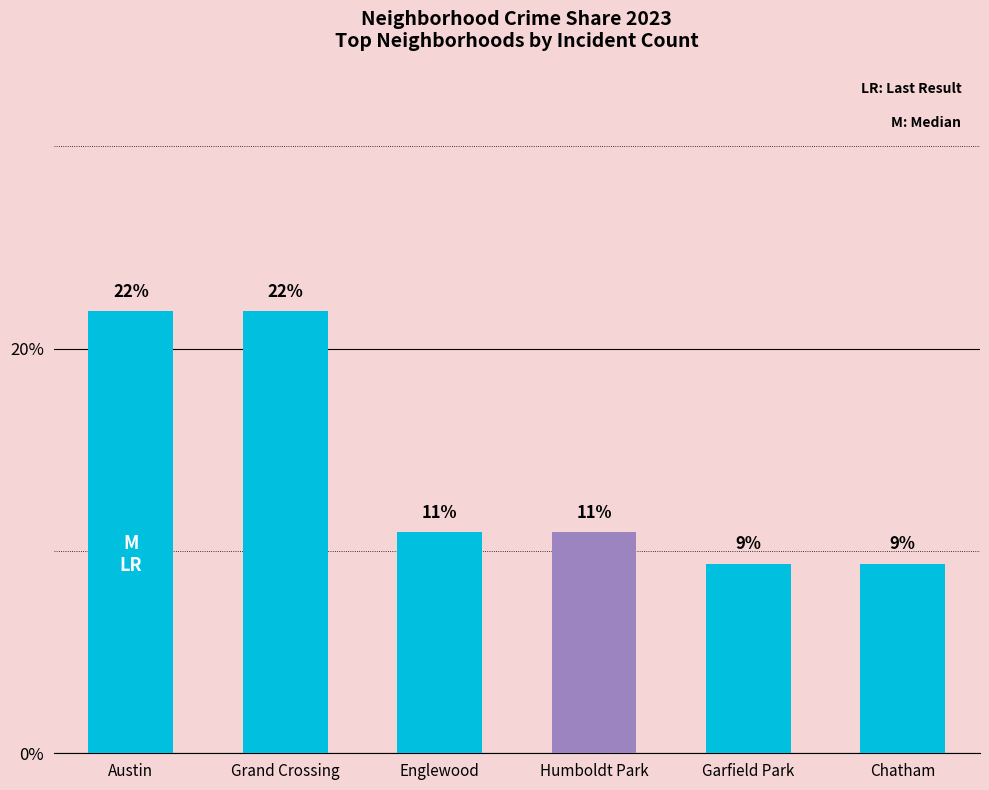

Does the chart contain any negative values?

No